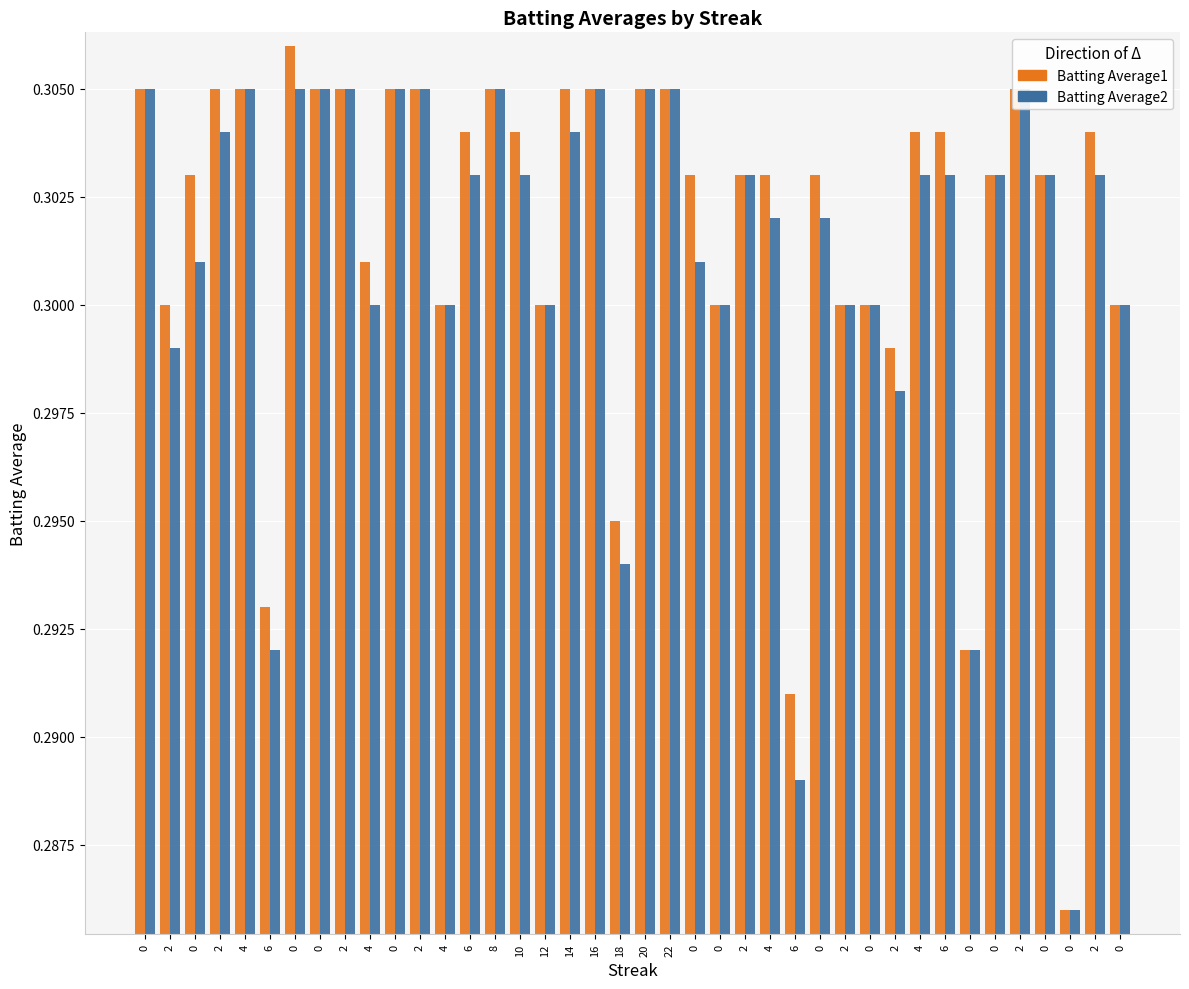

Reading right to left, list all the values displayed in this chart.

Batting Average1: 0=0.3	2=0.3	0=0.3	0=0.3	2=0.3	0=0.3	0=0.3	6=0.3	4=0.3	2=0.3	0=0.3	2=0.3	0=0.3	6=0.3	4=0.3	2=0.3	0=0.3	0=0.3	22=0.3	20=0.3	18=0.3	16=0.3	14=0.3	12=0.3	10=0.3	8=0.3	6=0.3	4=0.3	2=0.3	0=0.3	4=0.3	2=0.3	0=0.3	0=0.3	6=0.3	4=0.3	2=0.3	0=0.3	2=0.3	0=0.3
Batting Average2: 0=0.3	2=0.3	0=0.3	0=0.3	2=0.3	0=0.3	0=0.3	6=0.3	4=0.3	2=0.3	0=0.3	2=0.3	0=0.3	6=0.3	4=0.3	2=0.3	0=0.3	0=0.3	22=0.3	20=0.3	18=0.3	16=0.3	14=0.3	12=0.3	10=0.3	8=0.3	6=0.3	4=0.3	2=0.3	0=0.3	4=0.3	2=0.3	0=0.3	0=0.3	6=0.3	4=0.3	2=0.3	0=0.3	2=0.3	0=0.3